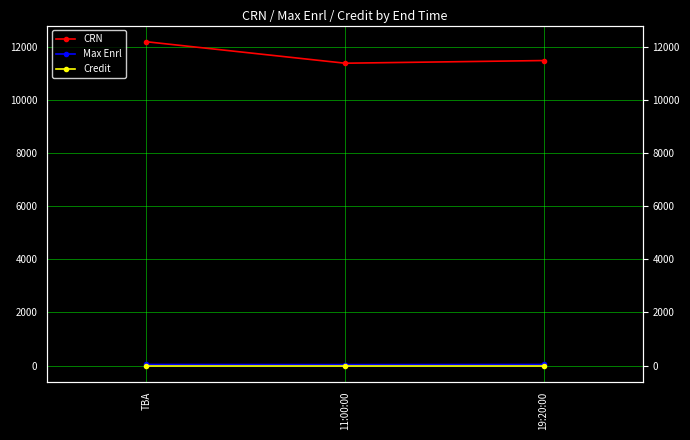

How many data points in CRN are above 11473?

1